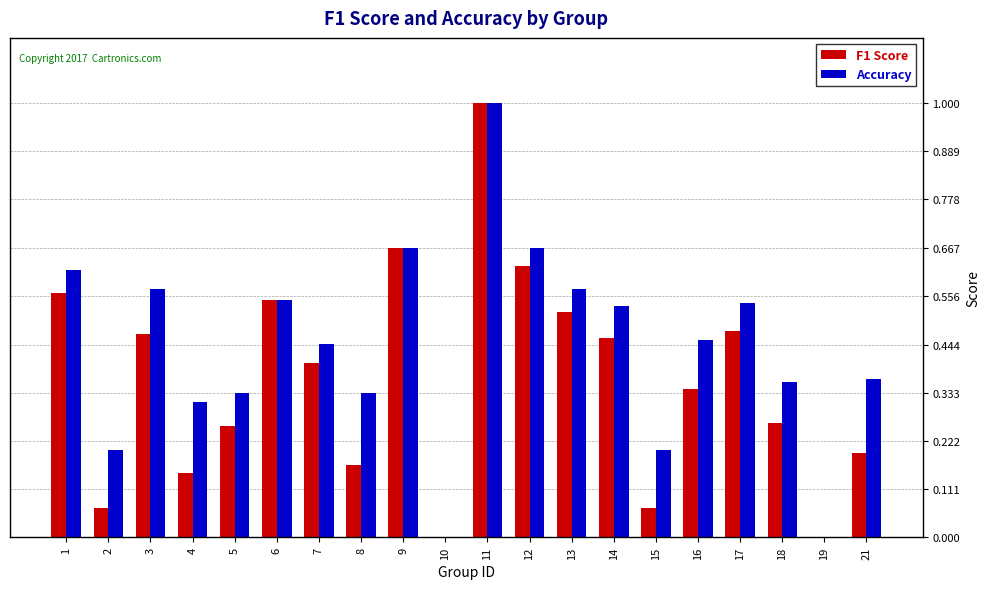

How many groups of bars are there?

20